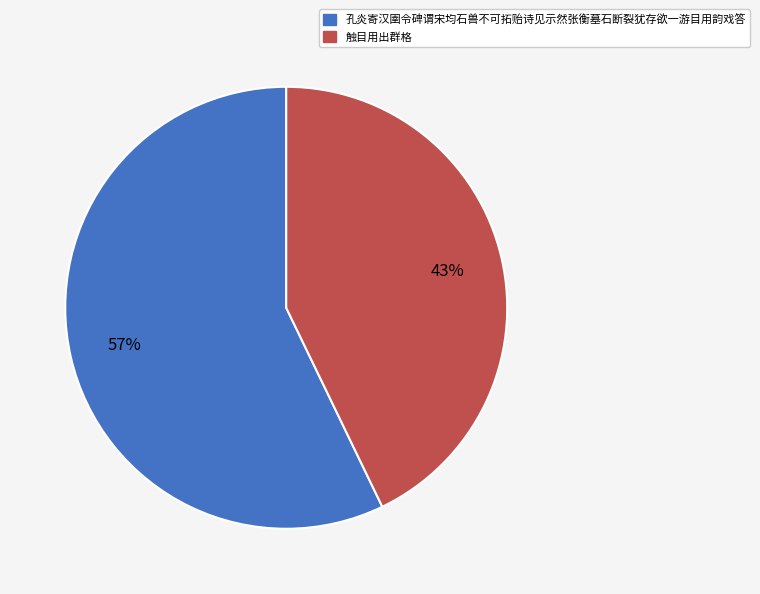

Combined, do 孔炎寄汉圉令碑谓宋均石兽不可拓贻诗见示然张衡墓石断裂犹存欲一游目用韵戏答 and 触目用出群格 account for over 50%?

Yes